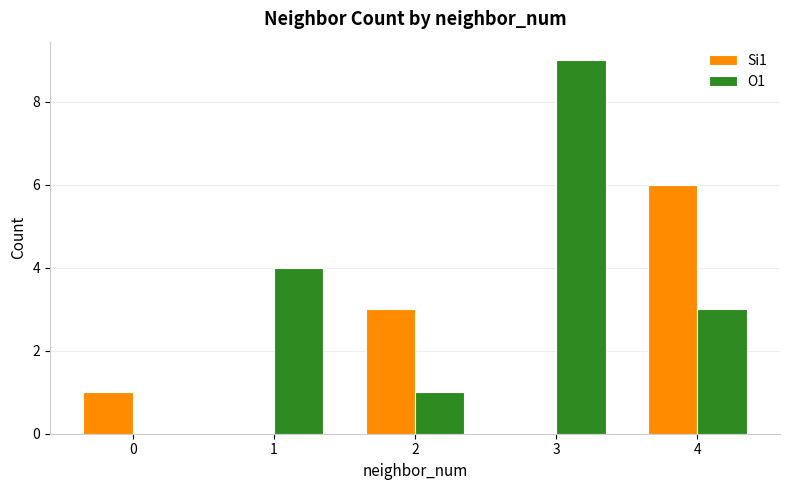

Which series has the largest total across all categories?

O1